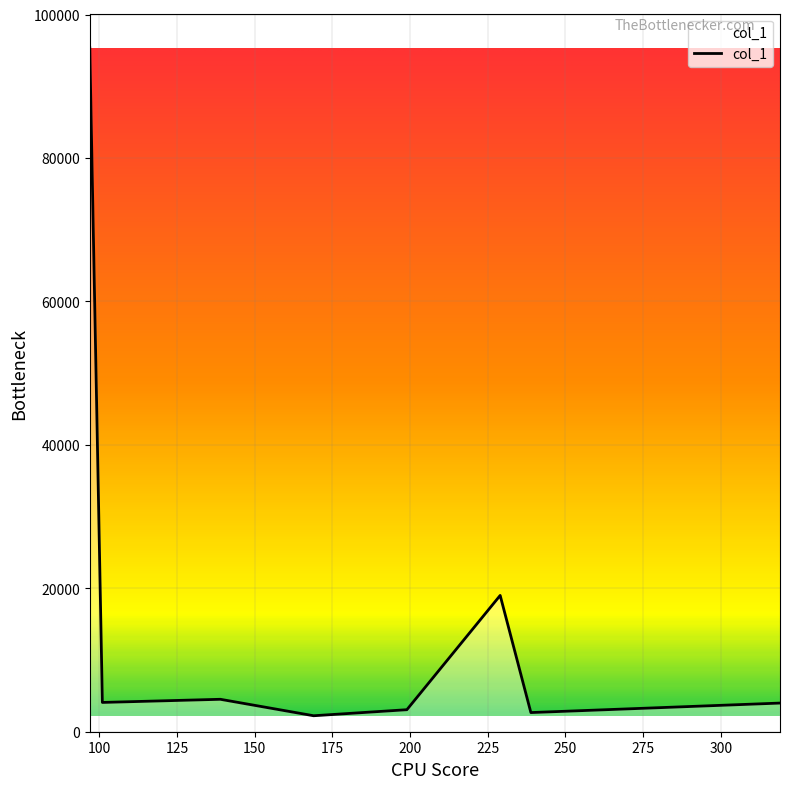

What is the difference between the second highest and minimum values?

16778.8